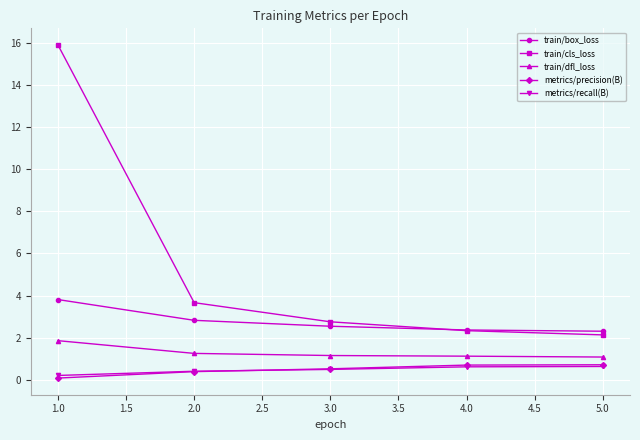

Read the train/cls_loss value at 1.0.

15.9